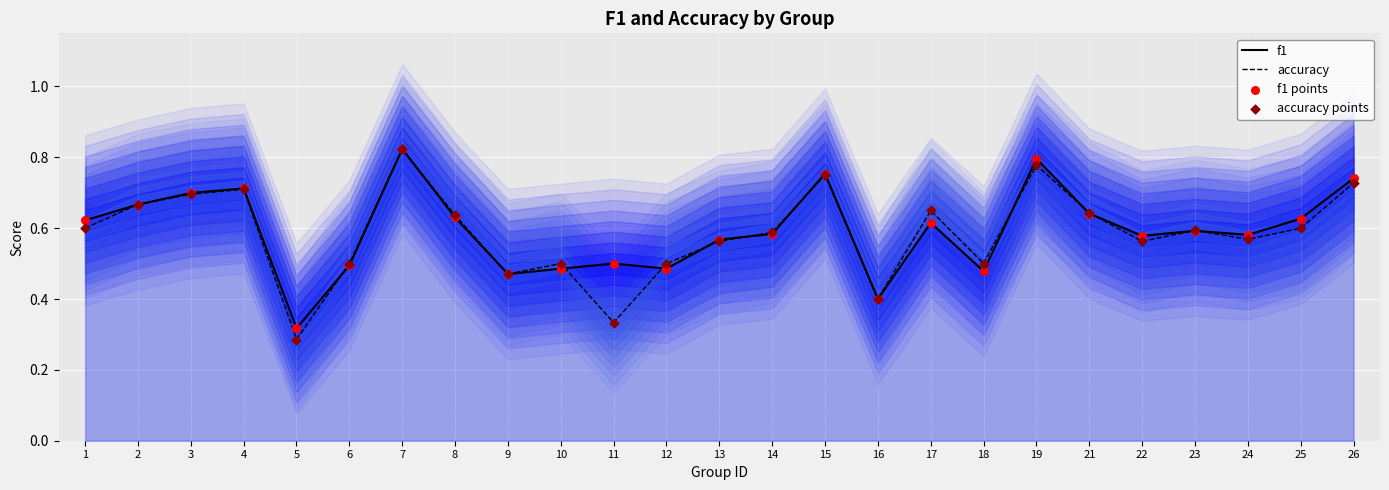

Which series contains the lowest Y value?

accuracy